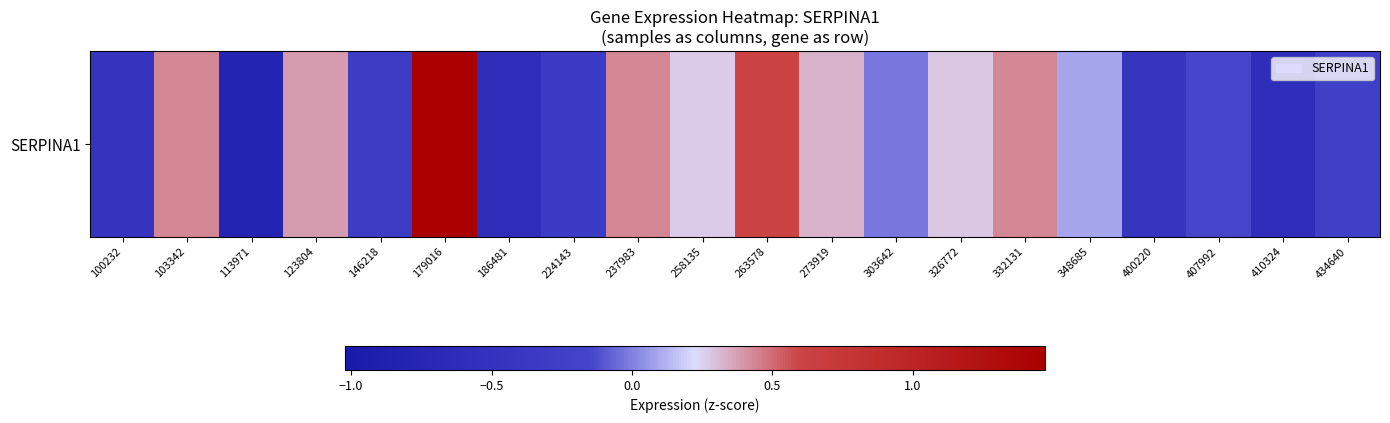

At which label does the data first exceed 0?

103342